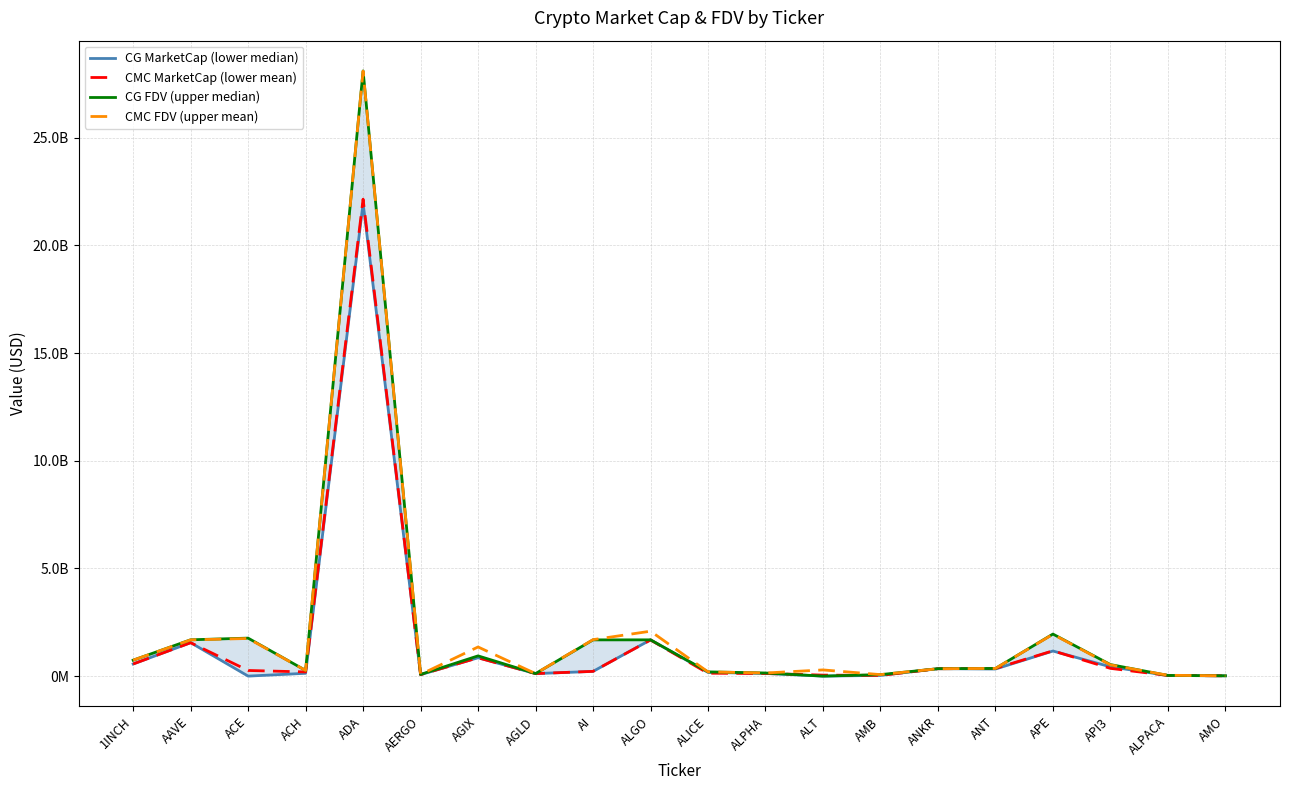

True or false: CG FDV (upper median) has more than 2 points higher than both neighbors.

True